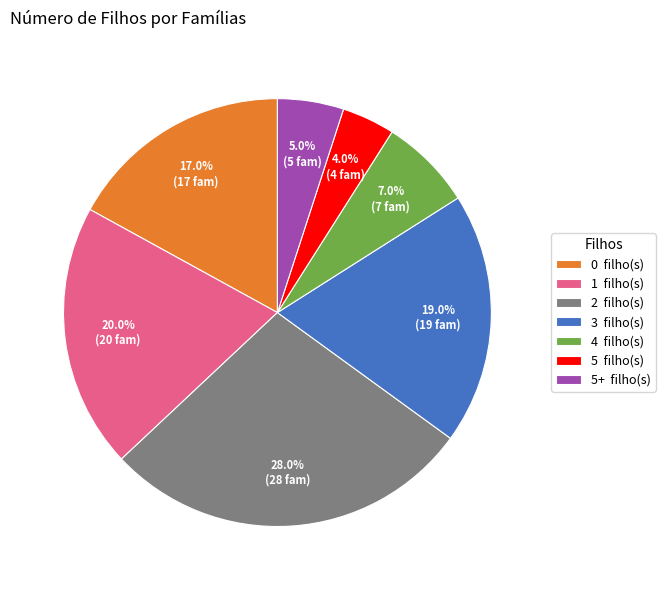

Count the number of slices in the pie.

7